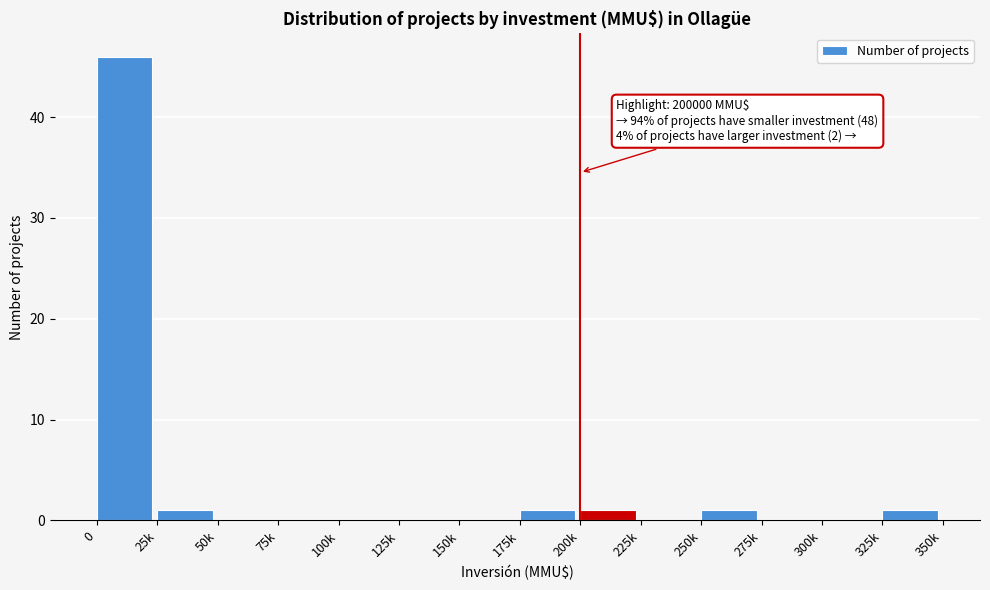

Reading left to right, list all the values displayed in this chart.

0=46	25k=1	50k=0	75k=0	100k=0	125k=0	150k=0	175k=1	200k=1	225k=0	250k=1	275k=0	300k=0	325k=1